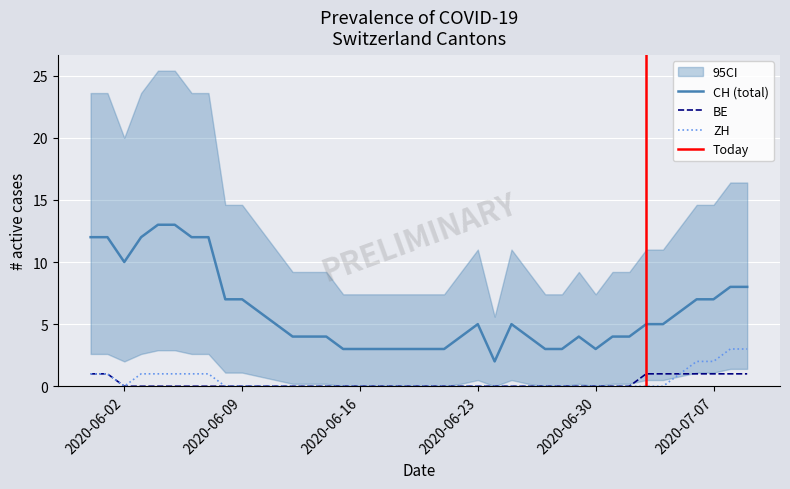

How many positive values does the BE series have?

9